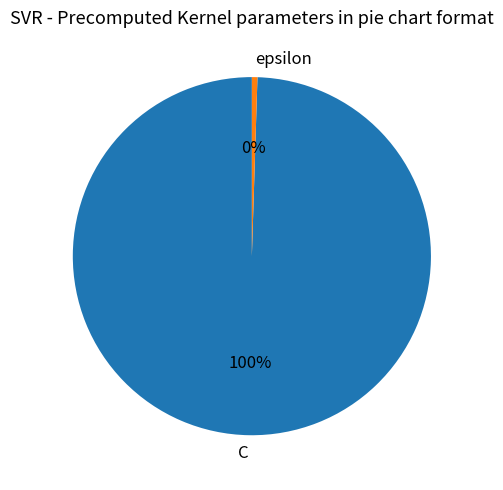

To the nearest percent, what is the combined percentage of C and epsilon?

100%